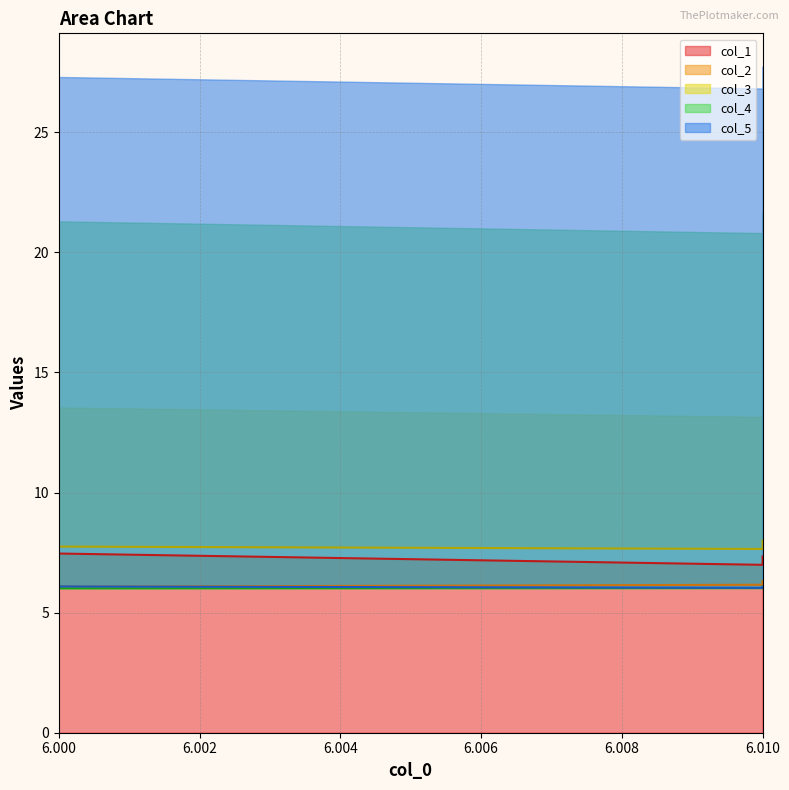

What is the sum of the col_5 values at 6.0 and 6.01?

12.2